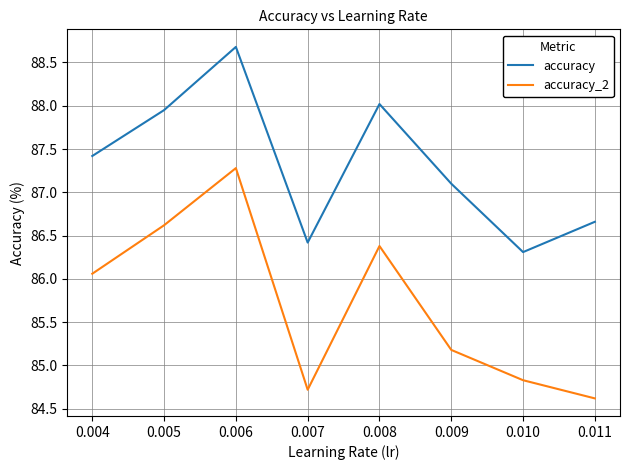

List the labels in order of accuracy_2 value, largest first.

0.006, 0.005, 0.008, 0.004, 0.009, 0.010, 0.007, 0.011